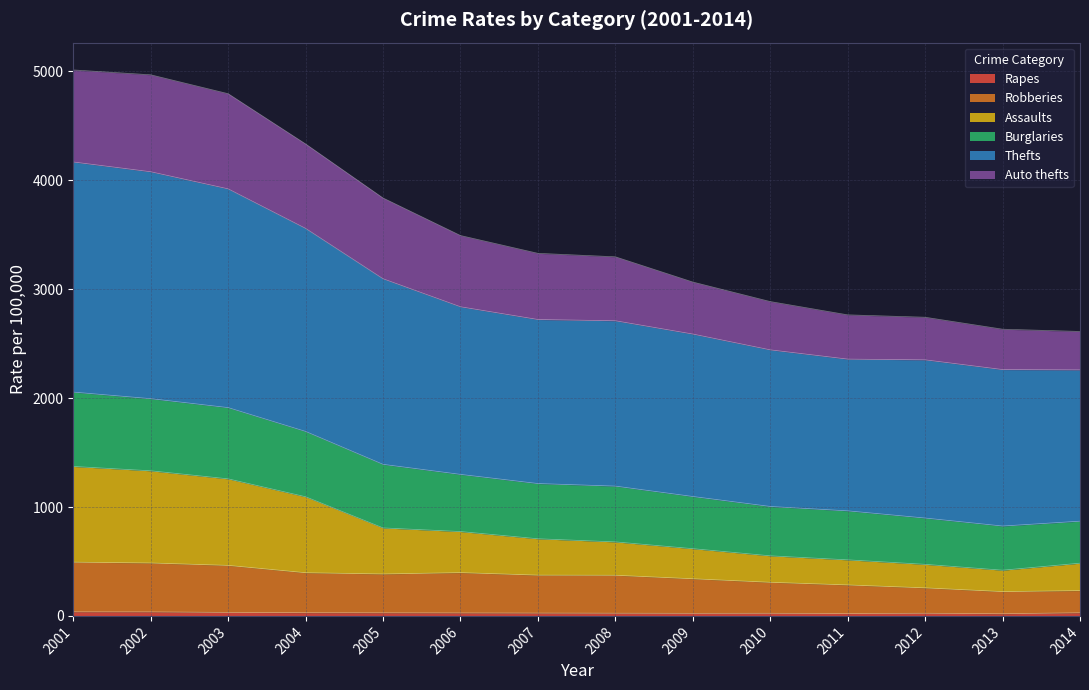

Does the chart display data point markers on the line(s)?

No